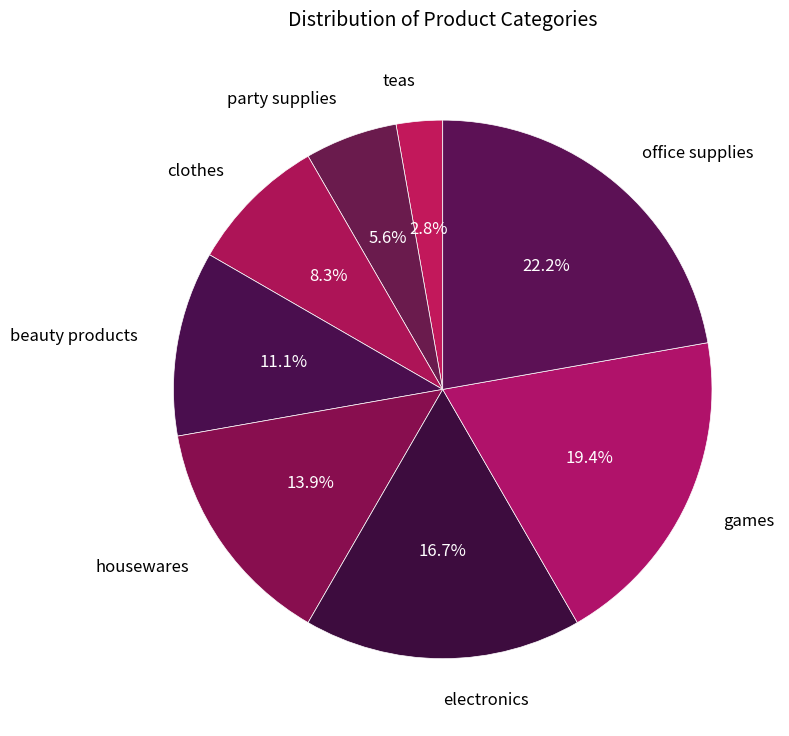

The beauty products slice represents 21% of the pie. True or false?

False